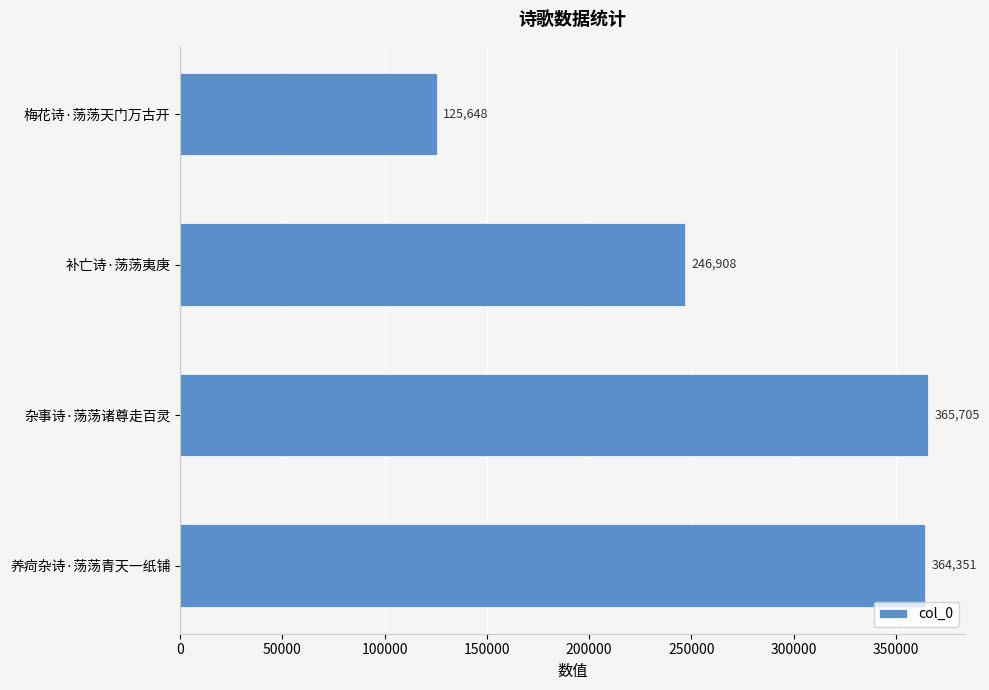

Where is the data nearest to the value 245676?

补亡诗·荡荡夷庚